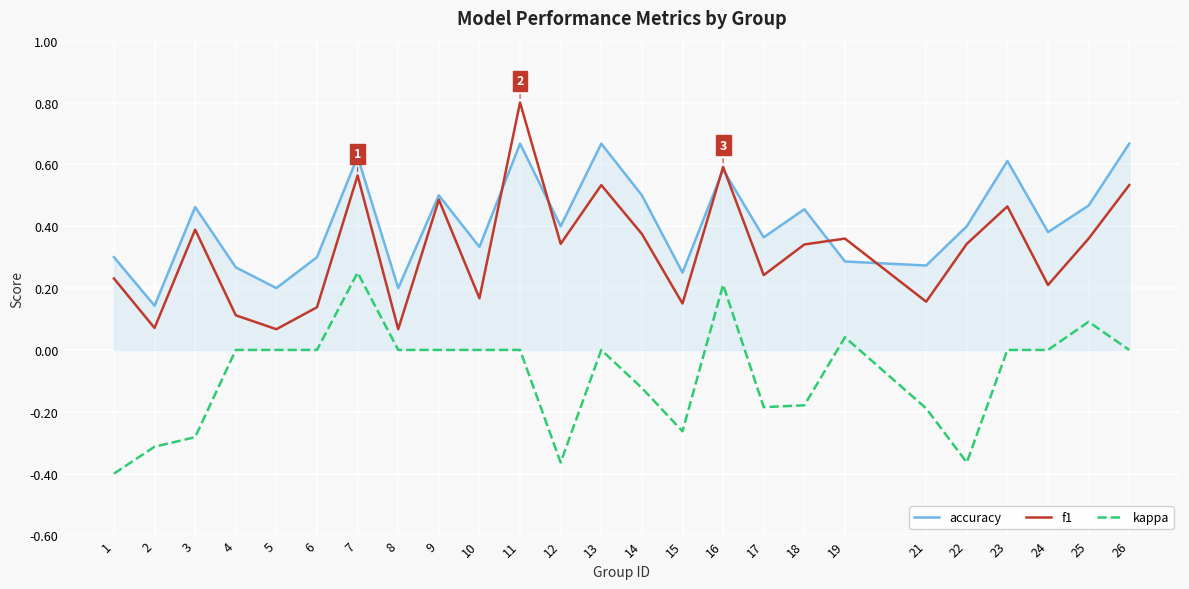

Does the chart have visible grid lines?

Yes